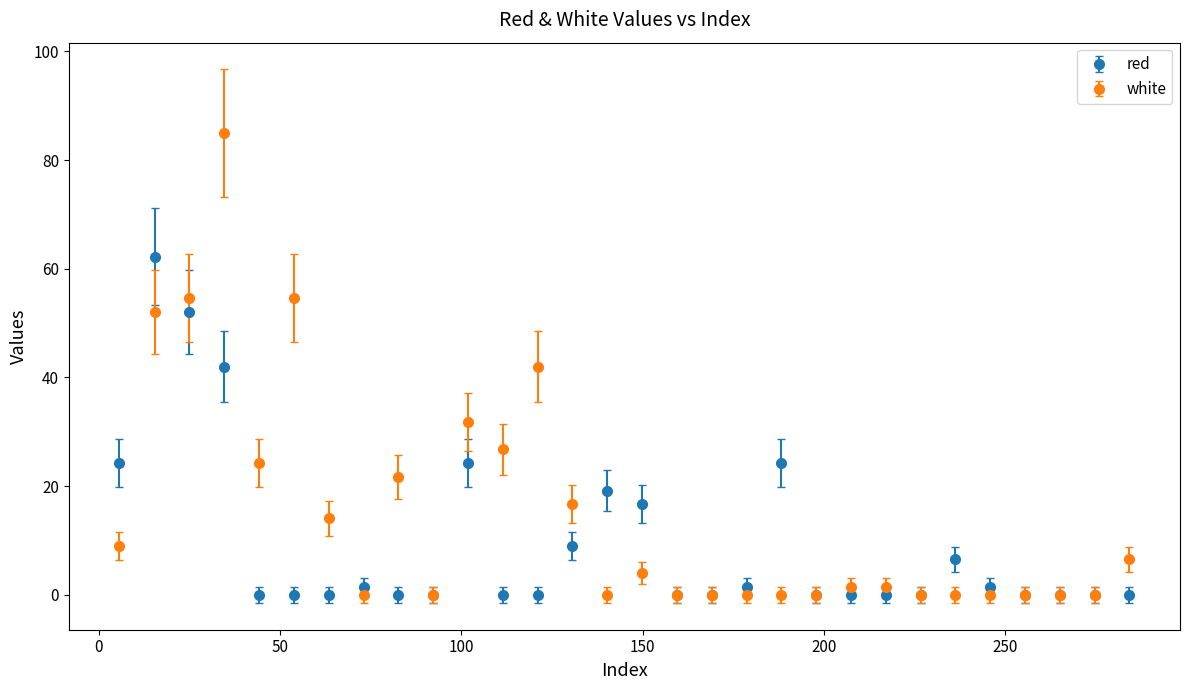

At how many categories does at least one series exceed 13?

15